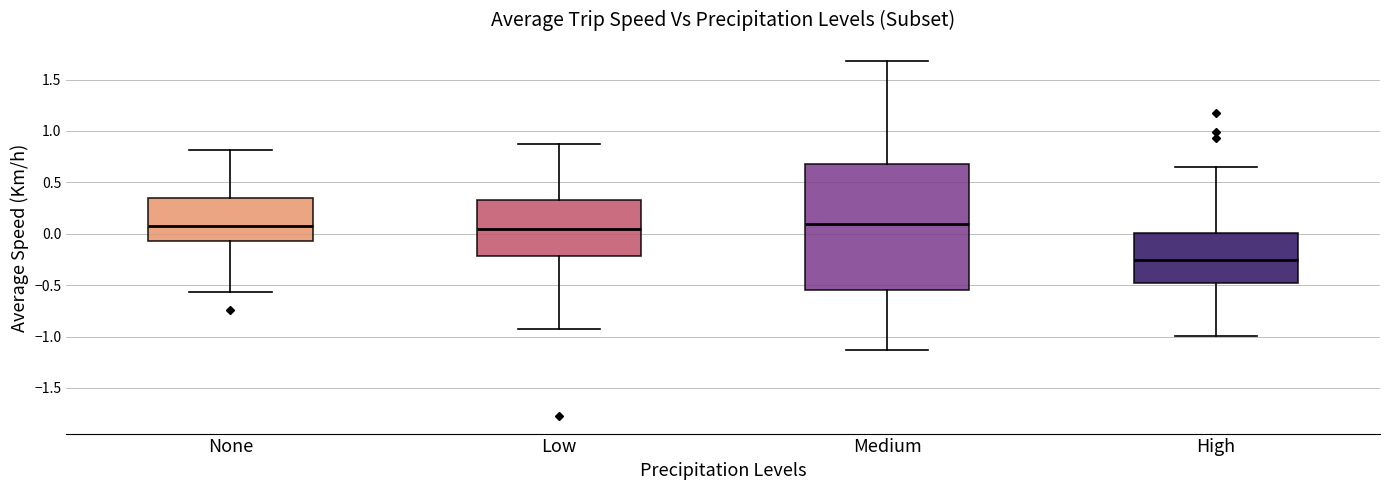

Where does the lower whisker of the box for Low end on the y-axis? The values are not printed on the chart, so give them approximately, as read against the axis.

-0.95